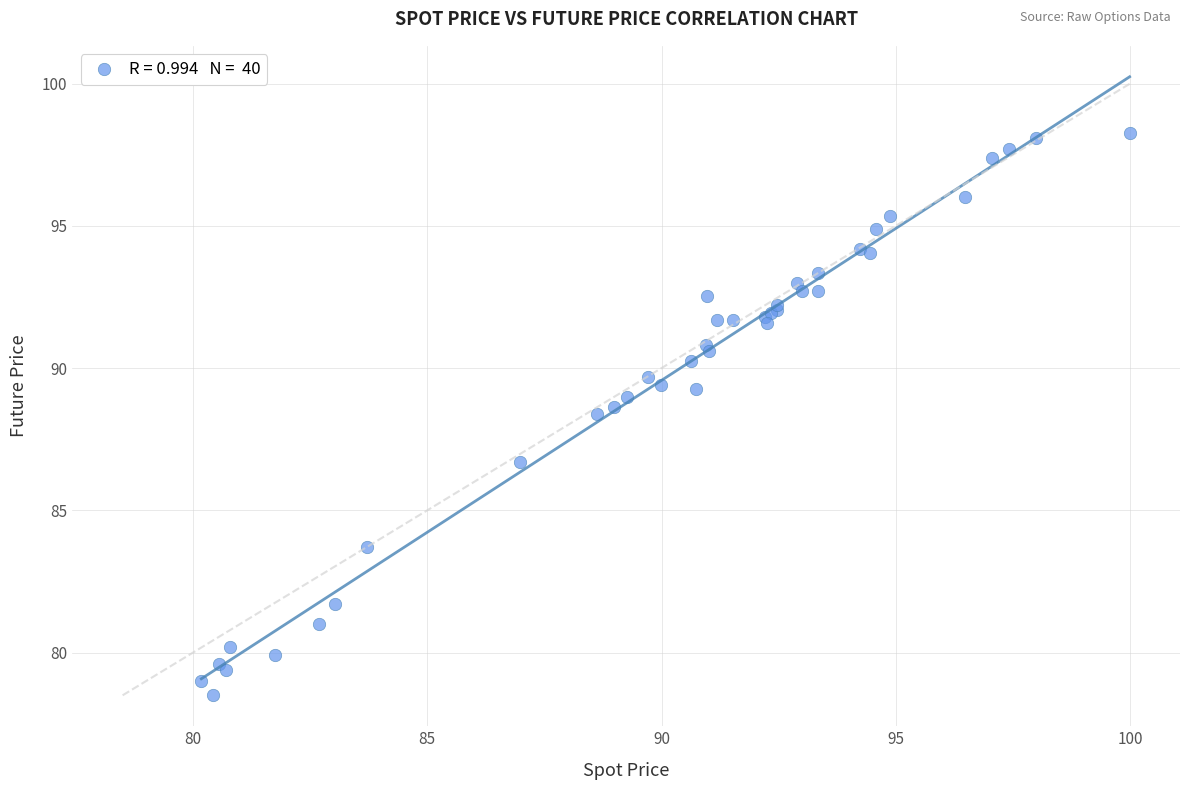

What Y value in the scatter plot is closest to 88?

88.4